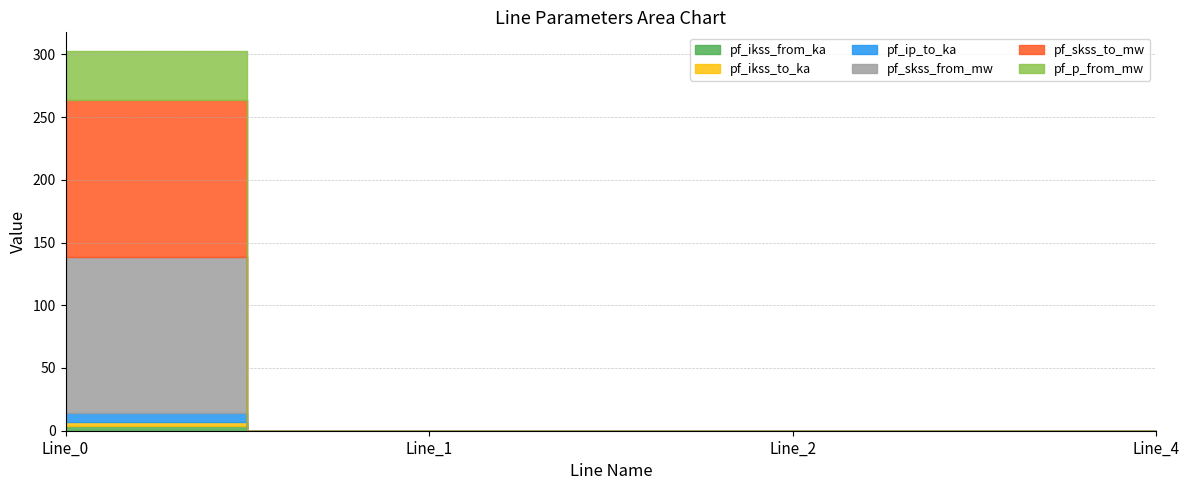

How many positive values does the pf_skss_from_mw series have?

1